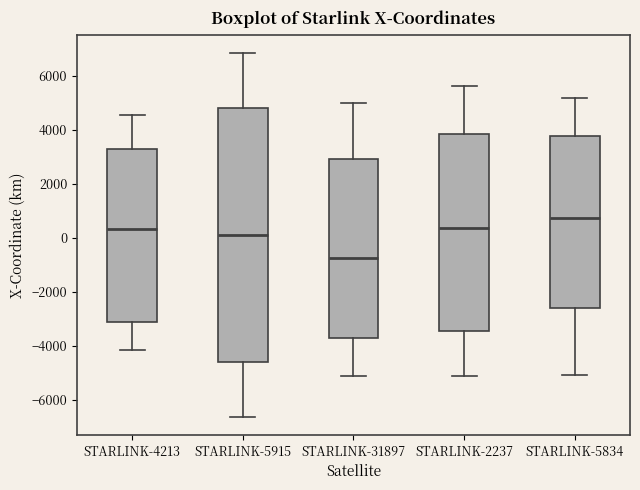

Where is the lower edge of the box for STARLINK-31897 on the y-axis? The values are not printed on the chart, so give them approximately, as read against the axis.

-3600